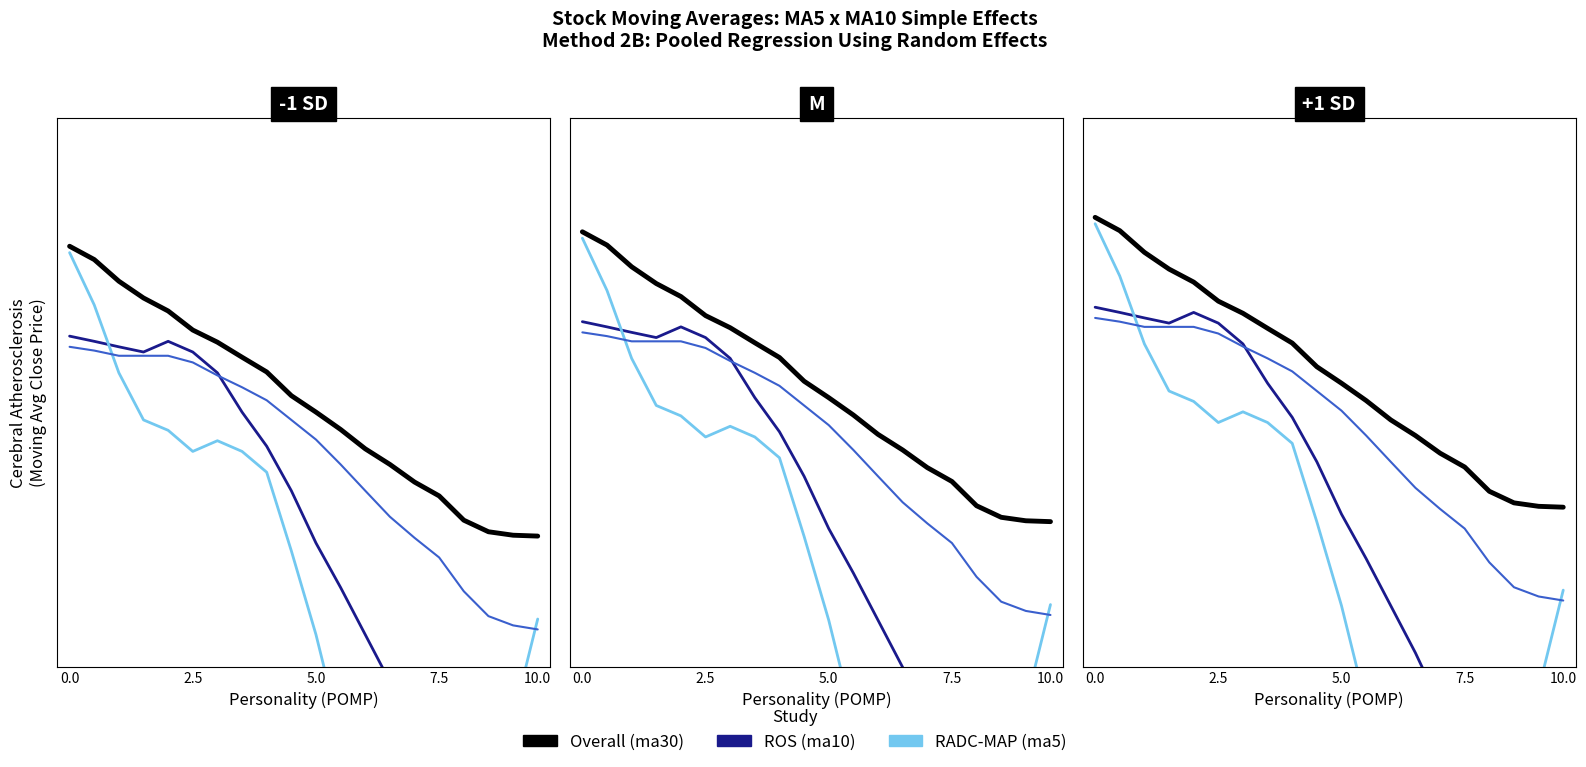

True or false: Overall and ROS intersect in this chart.

False